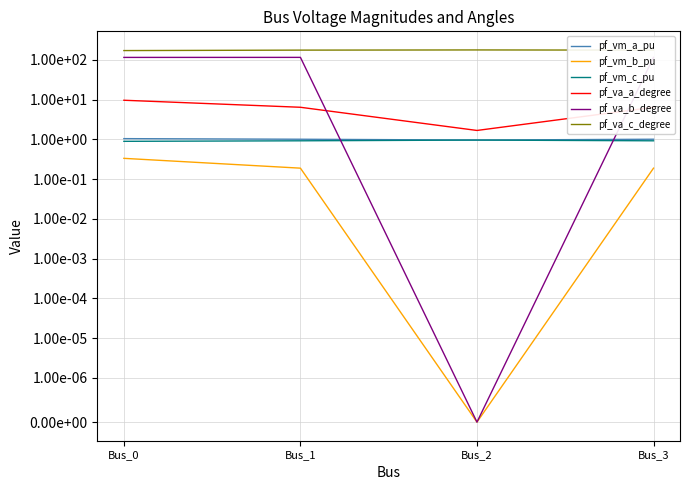

What is the sum of all pf_va_a_degree values?

24.2